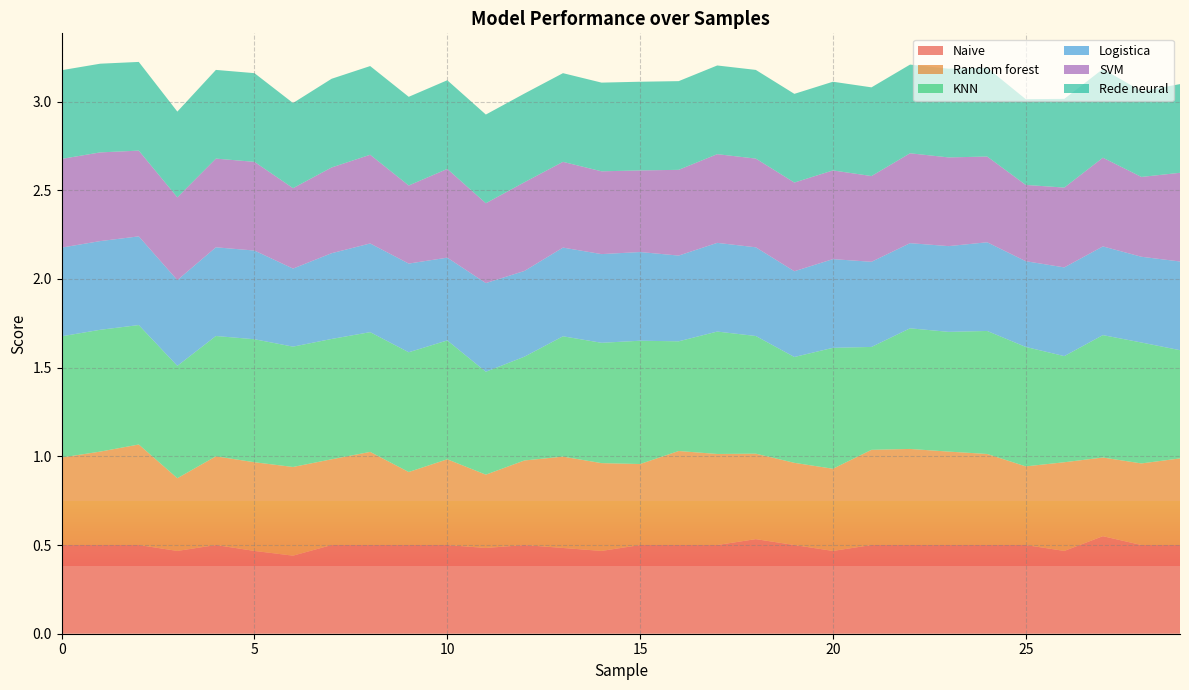

Reading left to right, list all the values displayed in this chart.

Naive: 0=0.5	1=0.5	2=0.5	3=0.5	4=0.5	5=0.5	6=0.4	7=0.5	8=0.5	9=0.5	10=0.5	11=0.5	12=0.5	13=0.5	14=0.5	15=0.5	16=0.5	17=0.5	18=0.5	19=0.5	20=0.5	21=0.5	22=0.5	23=0.5	24=0.5	25=0.5	26=0.5	27=0.6	28=0.5	29=0.5
Random forest: 0=0.5	1=0.5	2=0.6	3=0.4	4=0.5	5=0.5	6=0.5	7=0.5	8=0.5	9=0.4	10=0.5	11=0.4	12=0.5	13=0.5	14=0.5	15=0.5	16=0.5	17=0.5	18=0.5	19=0.5	20=0.5	21=0.5	22=0.5	23=0.5	24=0.5	25=0.4	26=0.5	27=0.4	28=0.5	29=0.5
KNN: 0=0.7	1=0.7	2=0.7	3=0.6	4=0.7	5=0.7	6=0.7	7=0.7	8=0.7	9=0.7	10=0.7	11=0.6	12=0.6	13=0.7	14=0.7	15=0.7	16=0.6	17=0.7	18=0.7	19=0.6	20=0.7	21=0.6	22=0.7	23=0.7	24=0.7	25=0.7	26=0.6	27=0.7	28=0.7	29=0.6
Logistica: 0=0.5	1=0.5	2=0.5	3=0.5	4=0.5	5=0.5	6=0.4	7=0.5	8=0.5	9=0.5	10=0.5	11=0.5	12=0.5	13=0.5	14=0.5	15=0.5	16=0.5	17=0.5	18=0.5	19=0.5	20=0.5	21=0.5	22=0.5	23=0.5	24=0.5	25=0.5	26=0.5	27=0.5	28=0.5	29=0.5
SVM: 0=0.5	1=0.5	2=0.5	3=0.5	4=0.5	5=0.5	6=0.5	7=0.5	8=0.5	9=0.4	10=0.5	11=0.5	12=0.5	13=0.5	14=0.5	15=0.5	16=0.5	17=0.5	18=0.5	19=0.5	20=0.5	21=0.5	22=0.5	23=0.5	24=0.5	25=0.4	26=0.5	27=0.5	28=0.5	29=0.5
Rede neural: 0=0.5	1=0.5	2=0.5	3=0.5	4=0.5	5=0.5	6=0.5	7=0.5	8=0.5	9=0.5	10=0.5	11=0.5	12=0.5	13=0.5	14=0.5	15=0.5	16=0.5	17=0.5	18=0.5	19=0.5	20=0.5	21=0.5	22=0.5	23=0.5	24=0.5	25=0.5	26=0.5	27=0.5	28=0.5	29=0.5